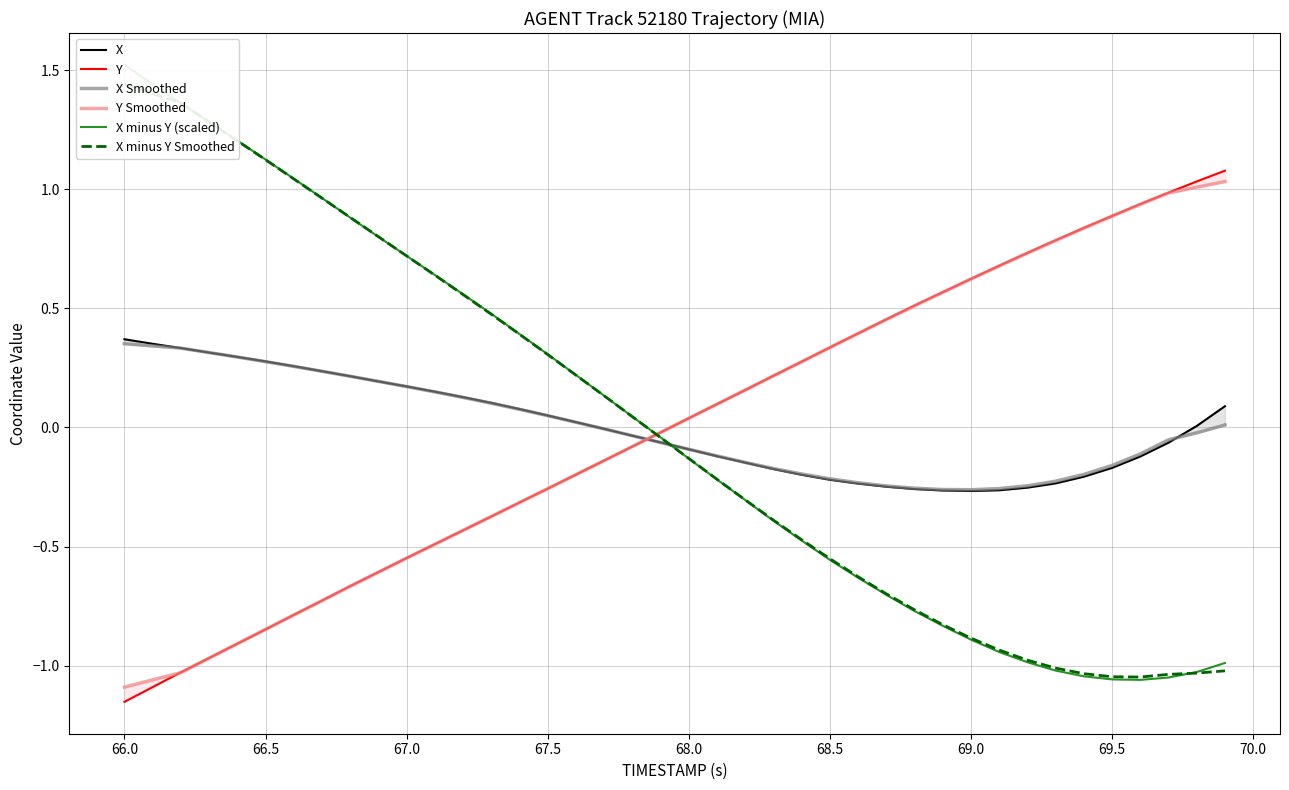

What is the value of the Y Smoothed point at the 2nd from the left?

-1.1